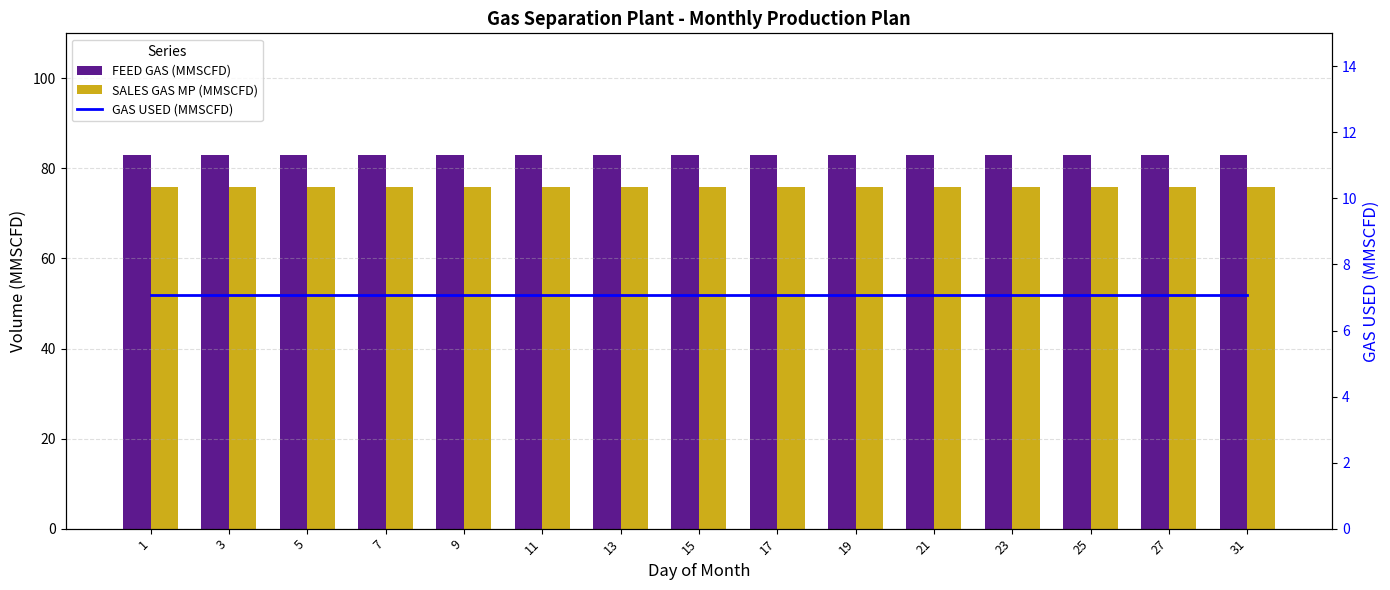

What is the difference between the highest and lowest values at 15?

75.9